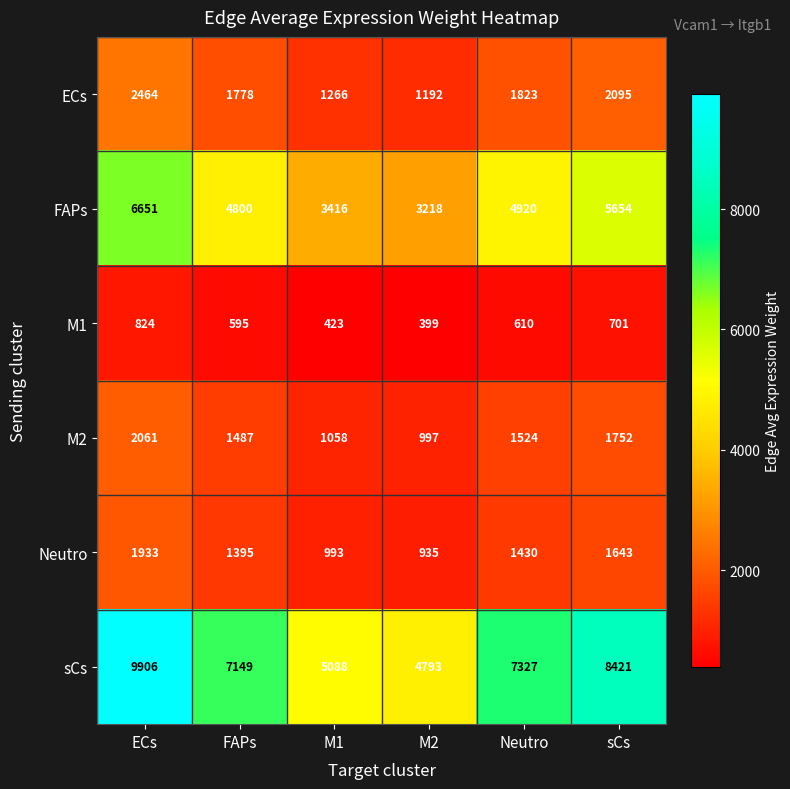

At which category does the chart reach its minimum across all series?

M2